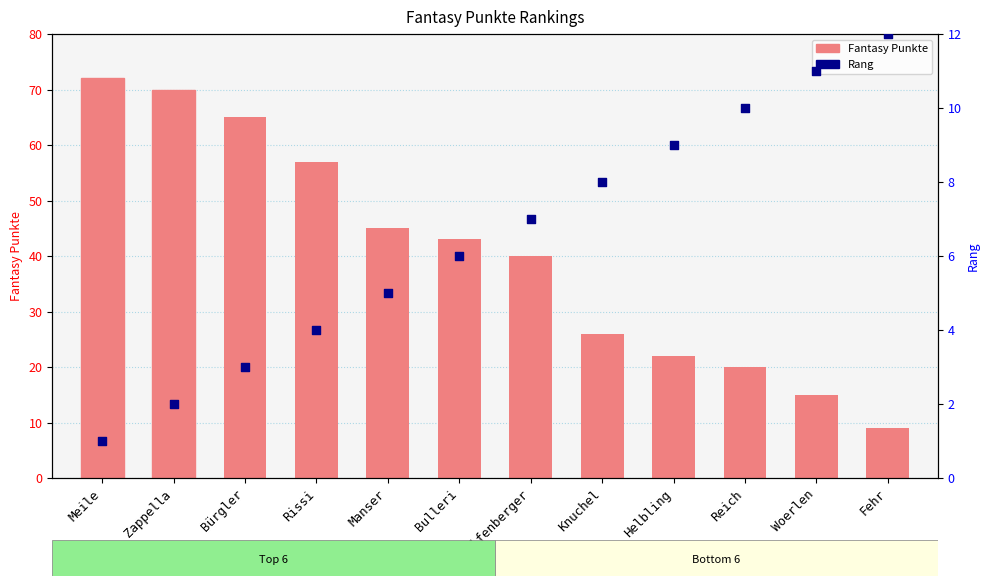

At how many categories does at least one series exceed 34?

7